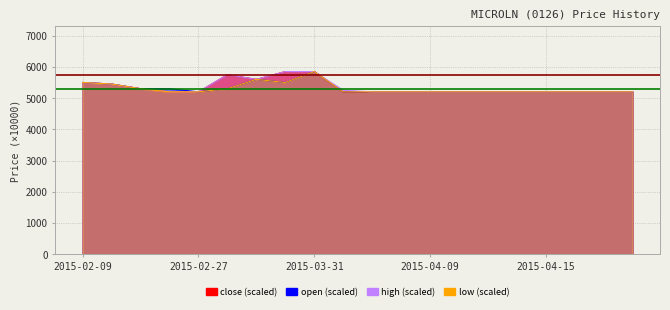

Read the close value at 2015-02-09.

5500.0